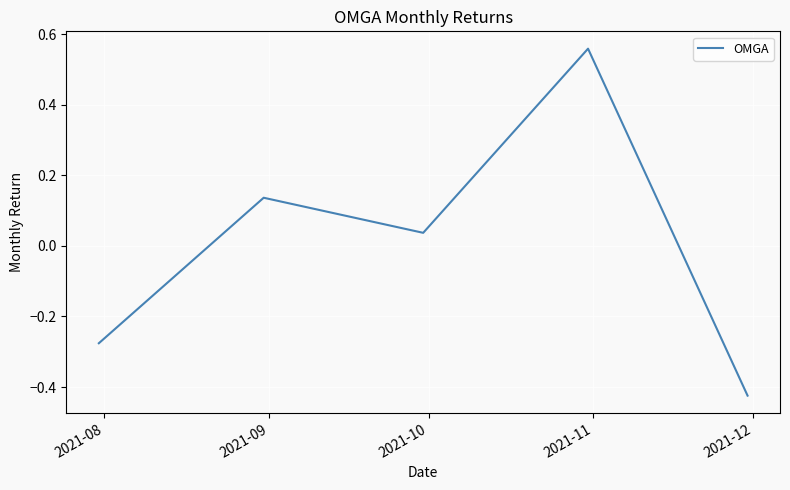

True or false: the data has more than 0 interior local peaks.

True